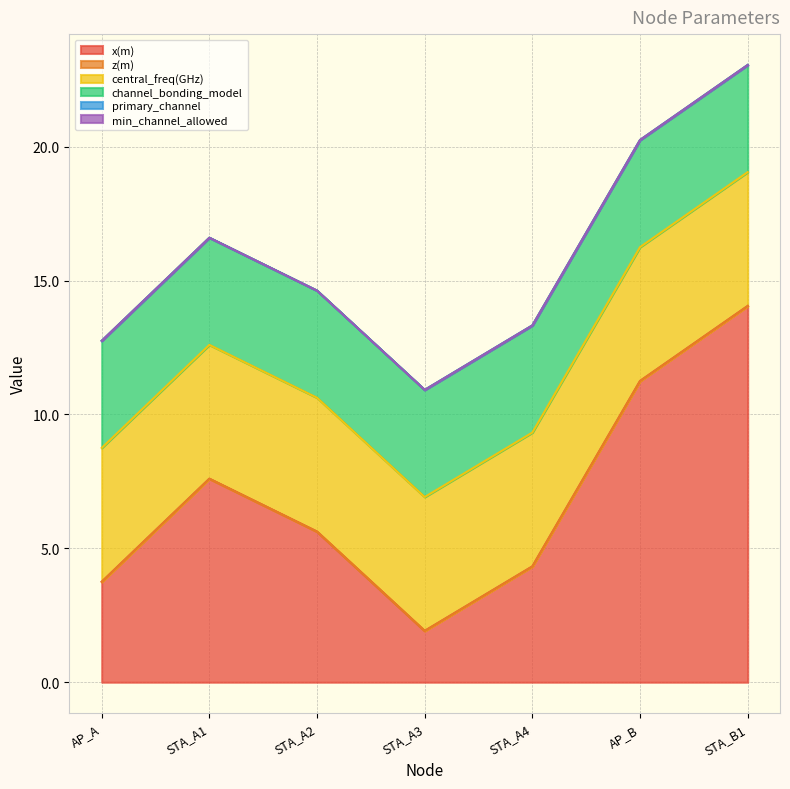

Does the chart have visible grid lines?

Yes